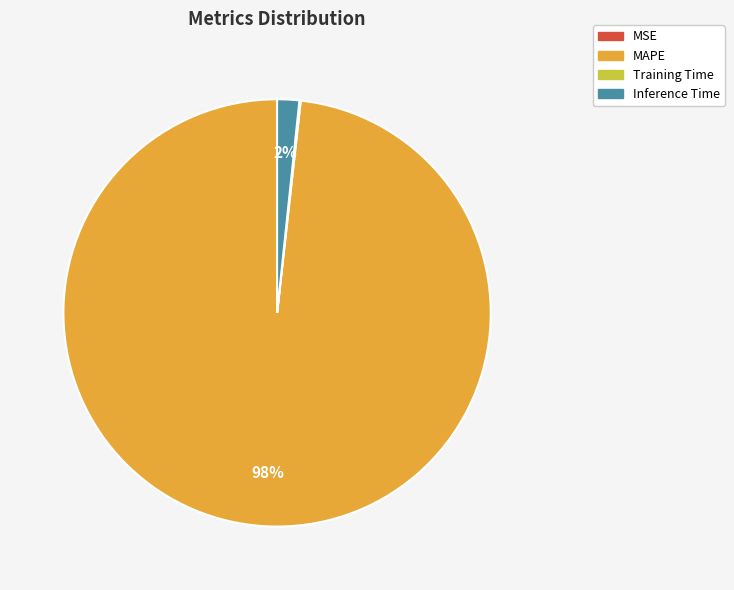

Which category accounts for the majority?

MAPE